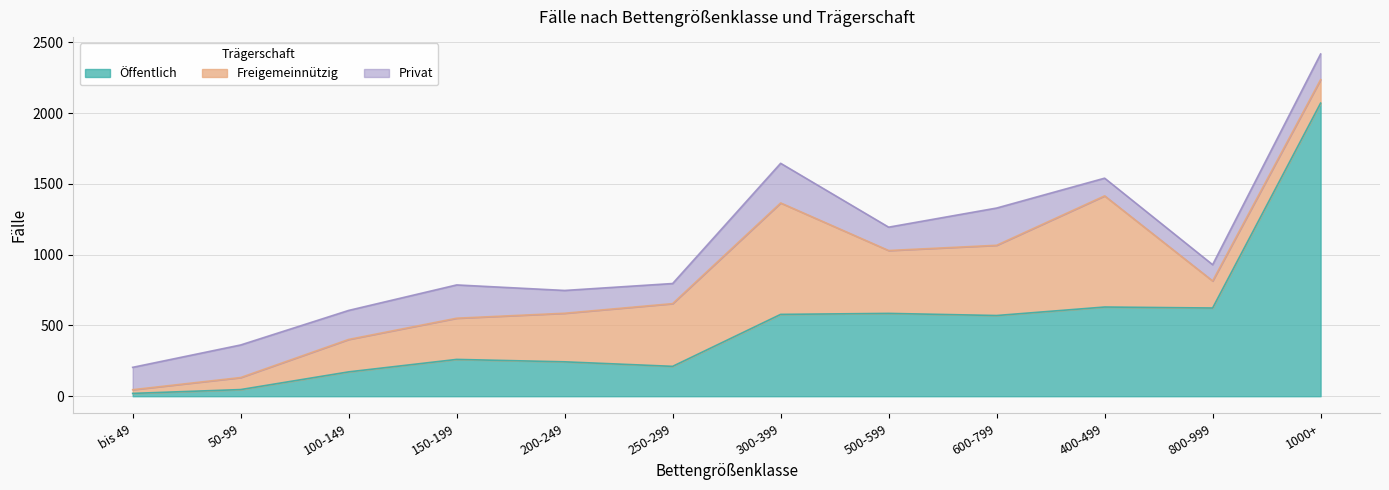

True or false: Freigemeinnützig and Öffentlich intersect in this chart.

True